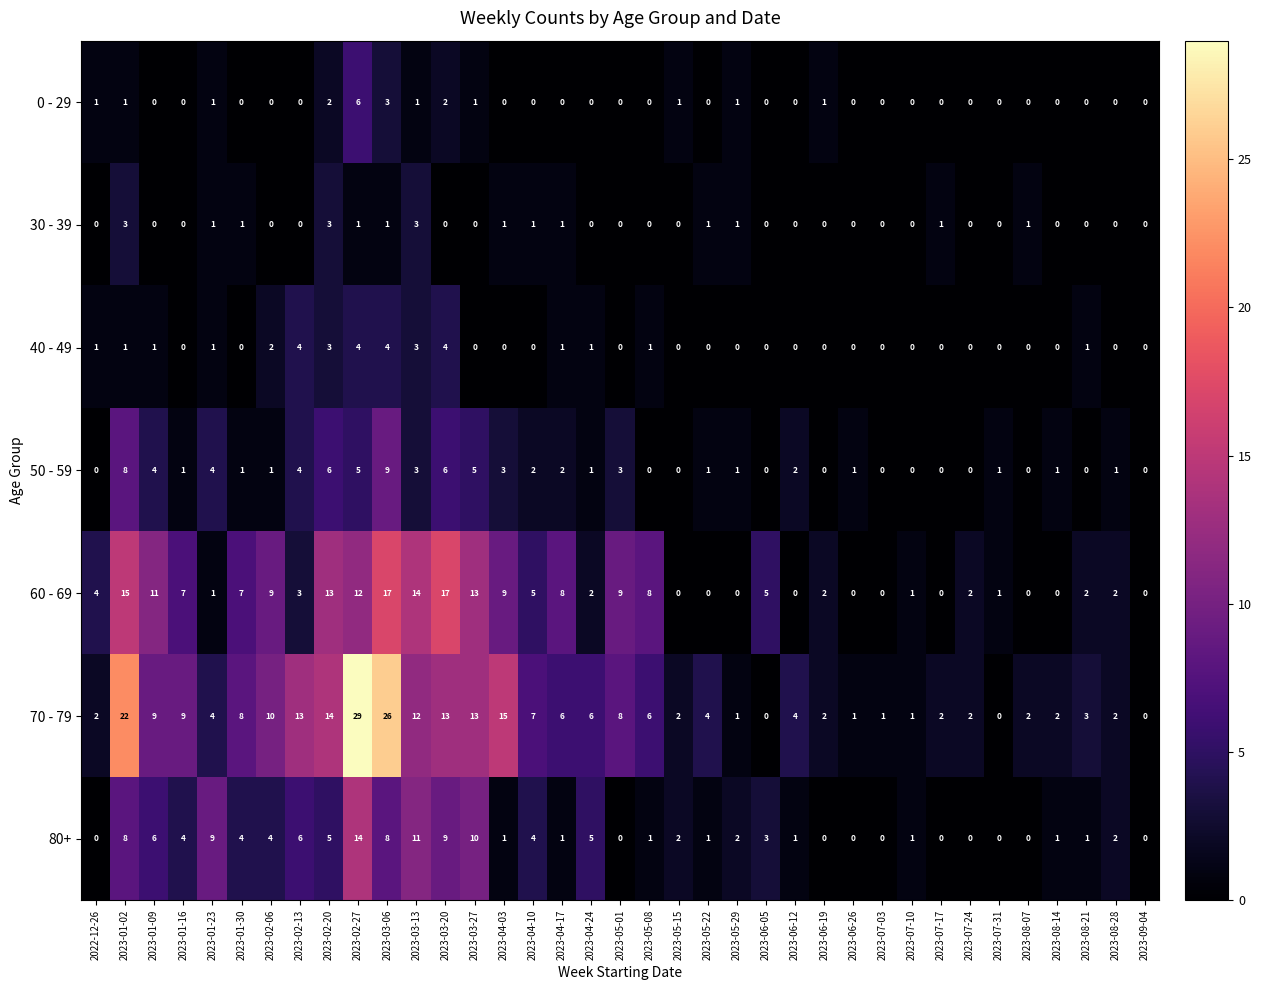

Is it true that 50 - 59 equals 0 at 2023-09-04?

True